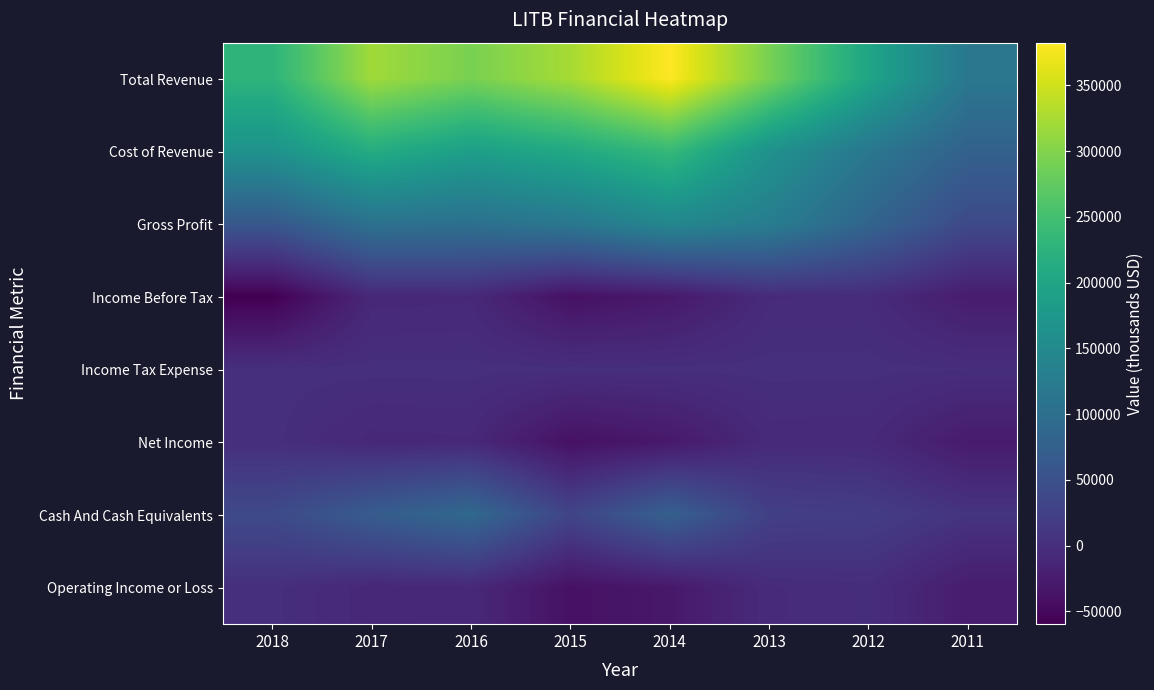

Which series has the widest spread of values?

Total Revenue